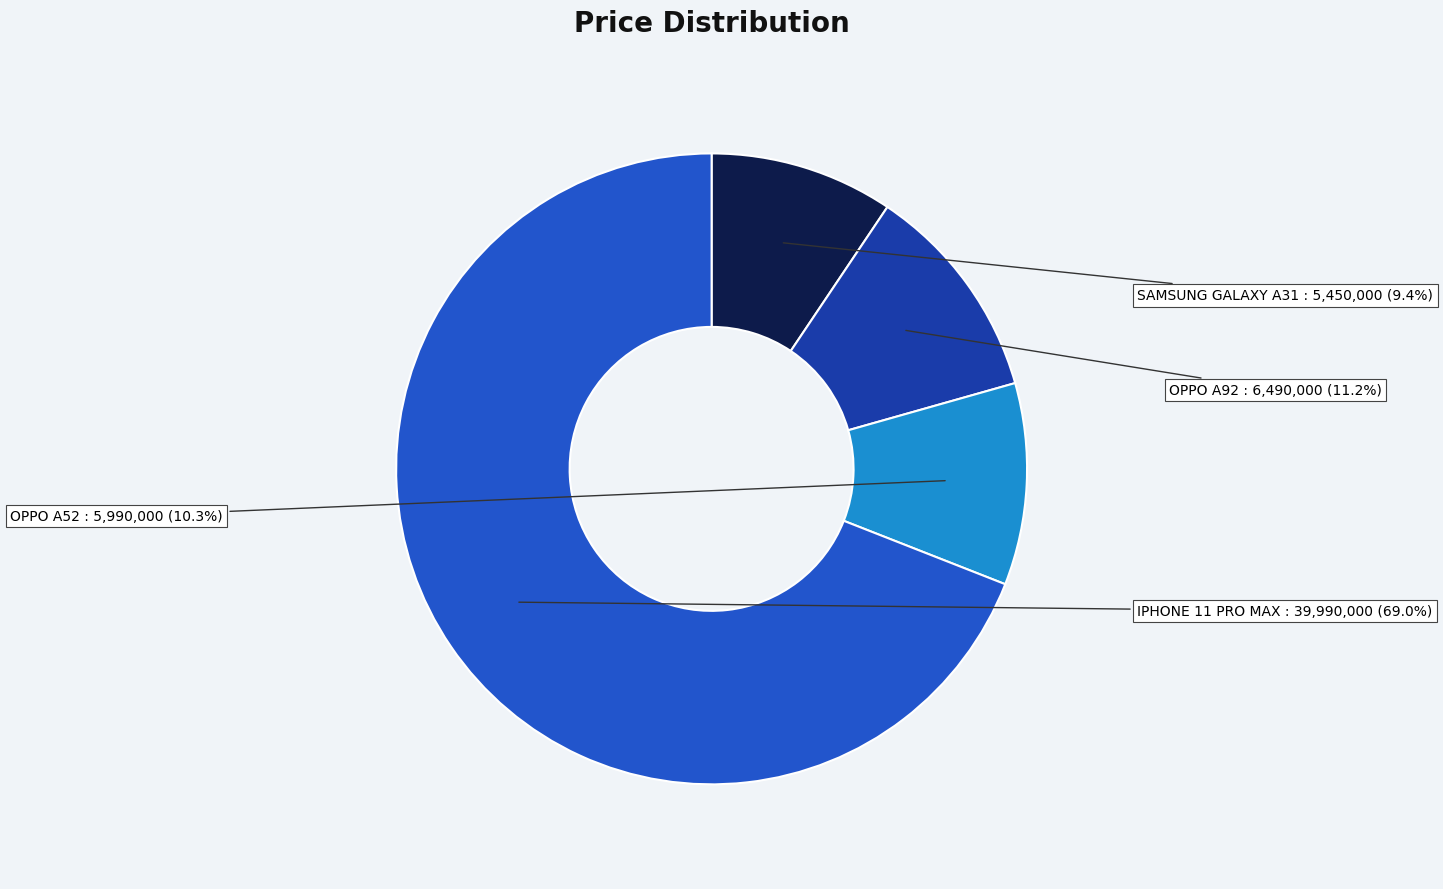

Is there any slice that represents more than half of the pie?

Yes